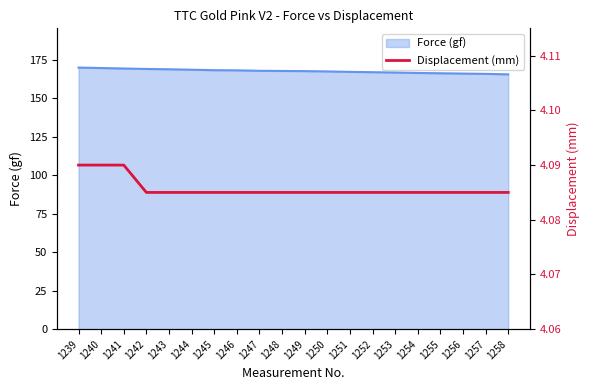

Read the value at 1250.

4.1